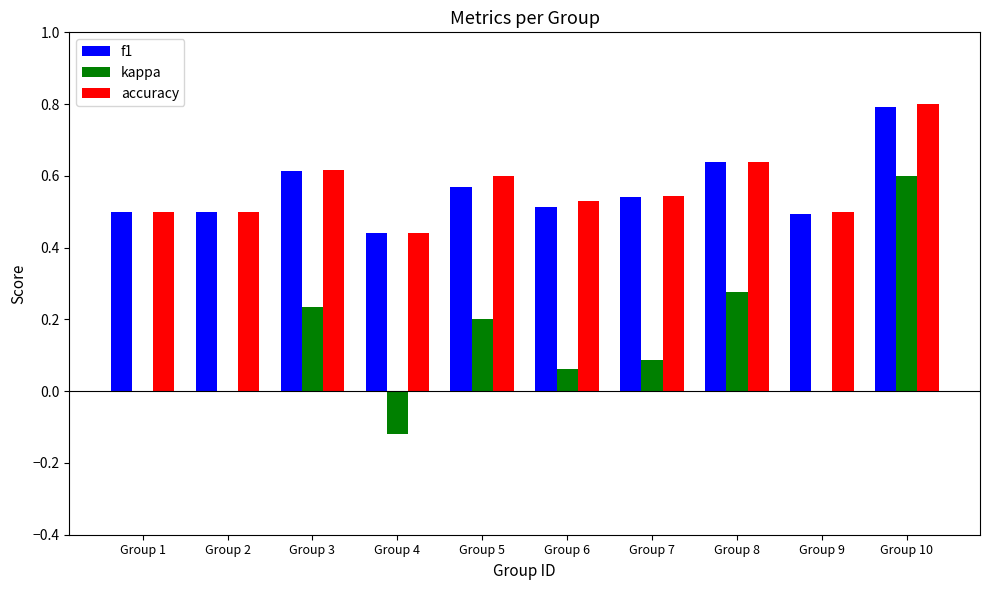

What are all the series names shown in the legend?

f1, kappa, accuracy